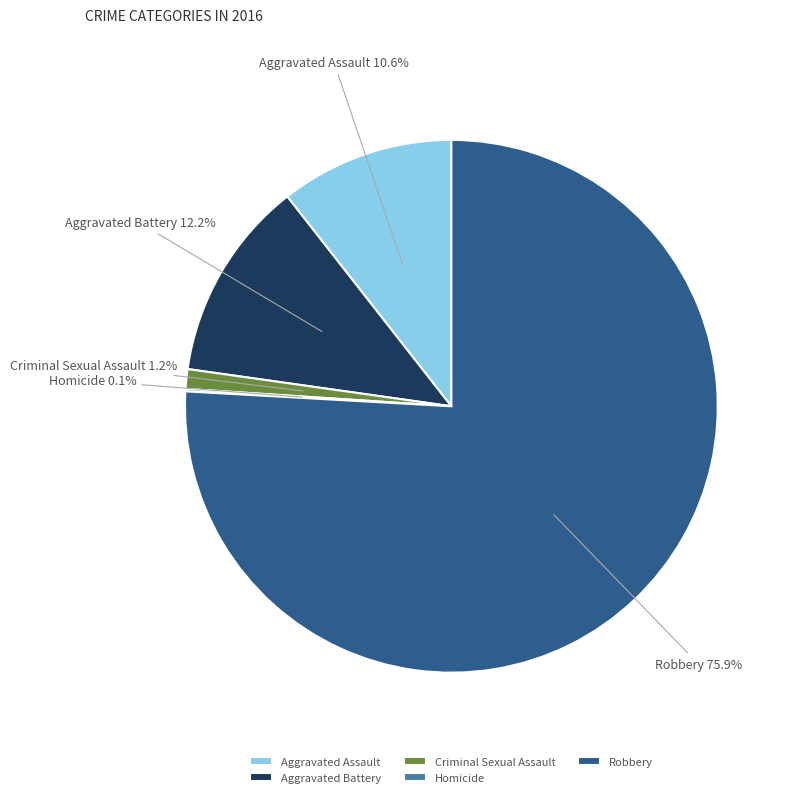

Which slice is the largest?

Robbery